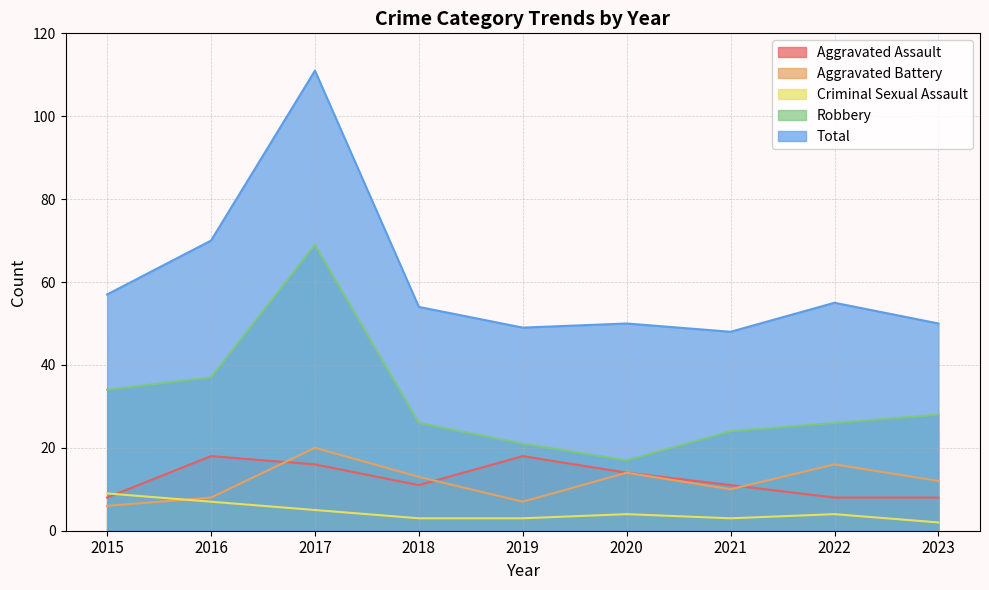

What is the maximum value for Robbery?

69